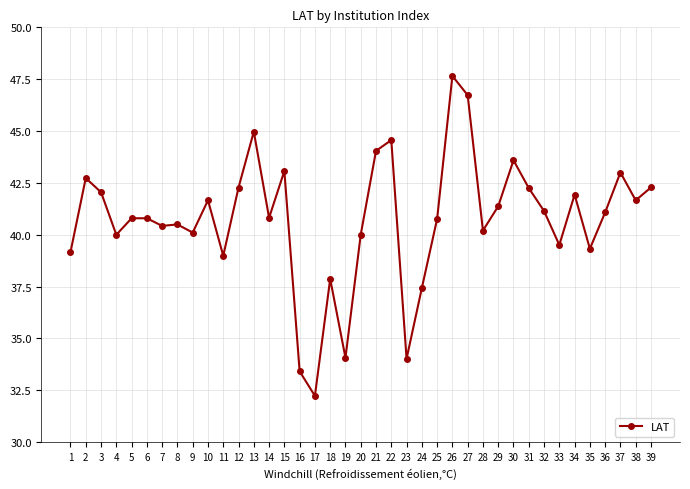

At which category does the data reach its first local peak?

2